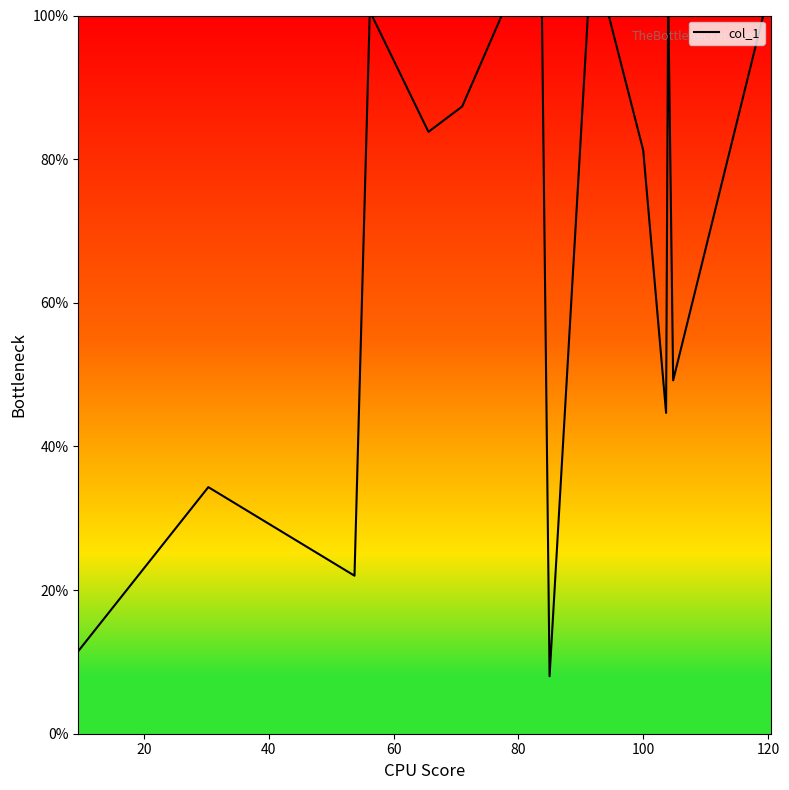

What is the average value?

71.4